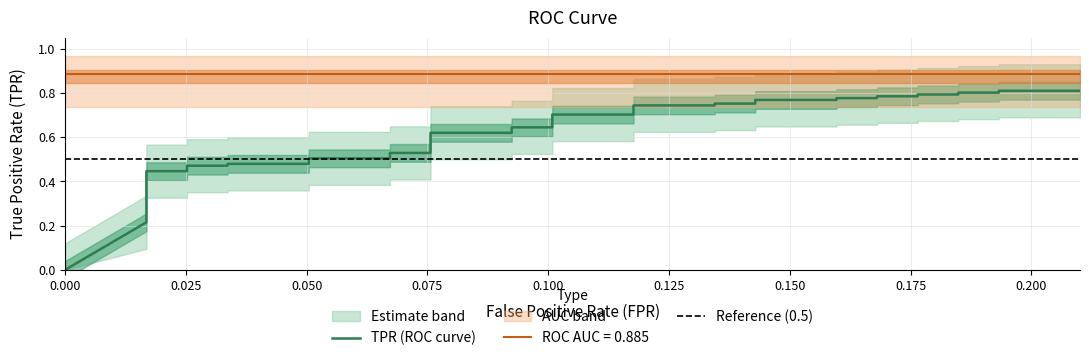

Does the chart have visible grid lines?

Yes